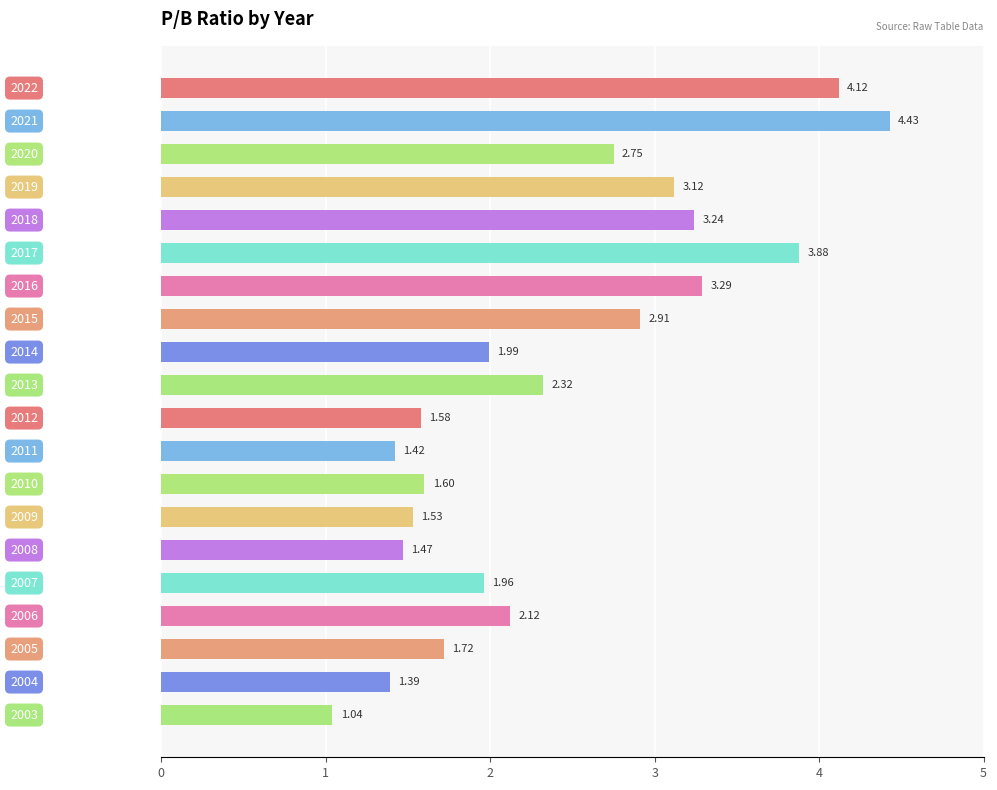

What is the difference between the maximum and minimum values?

3.4